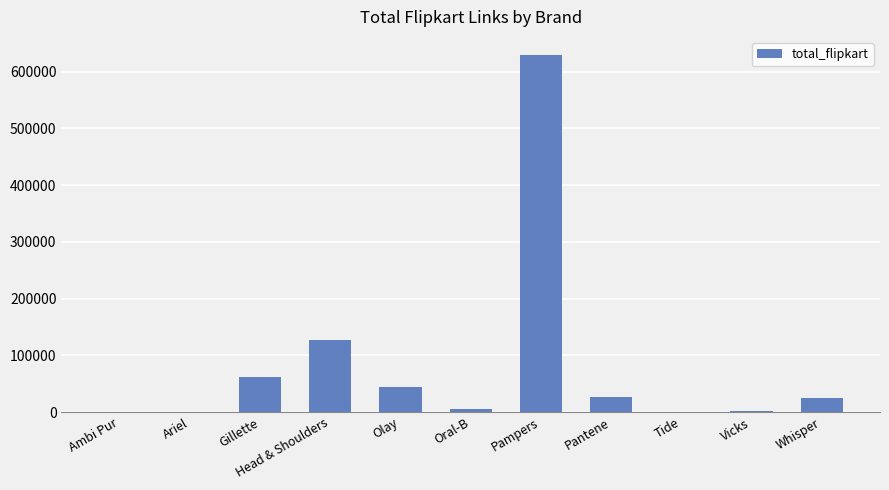

Between Pampers and Gillette, which is larger?

Pampers